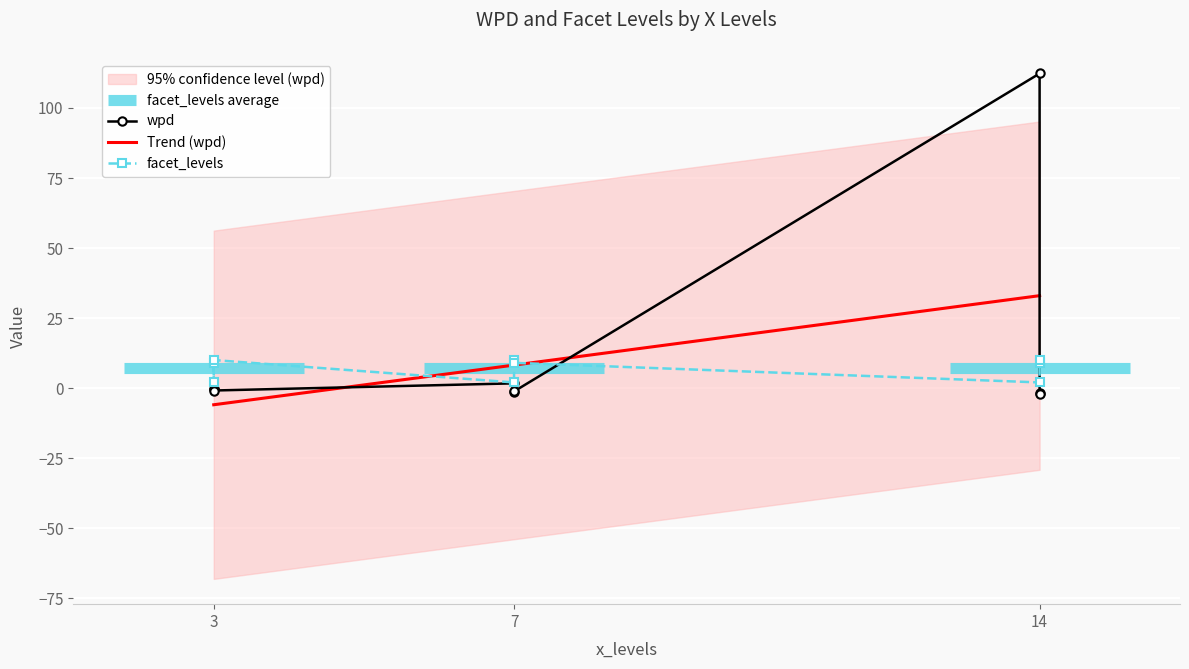

Rank the series at 3 from highest to lowest value.

facet_levels, wpd